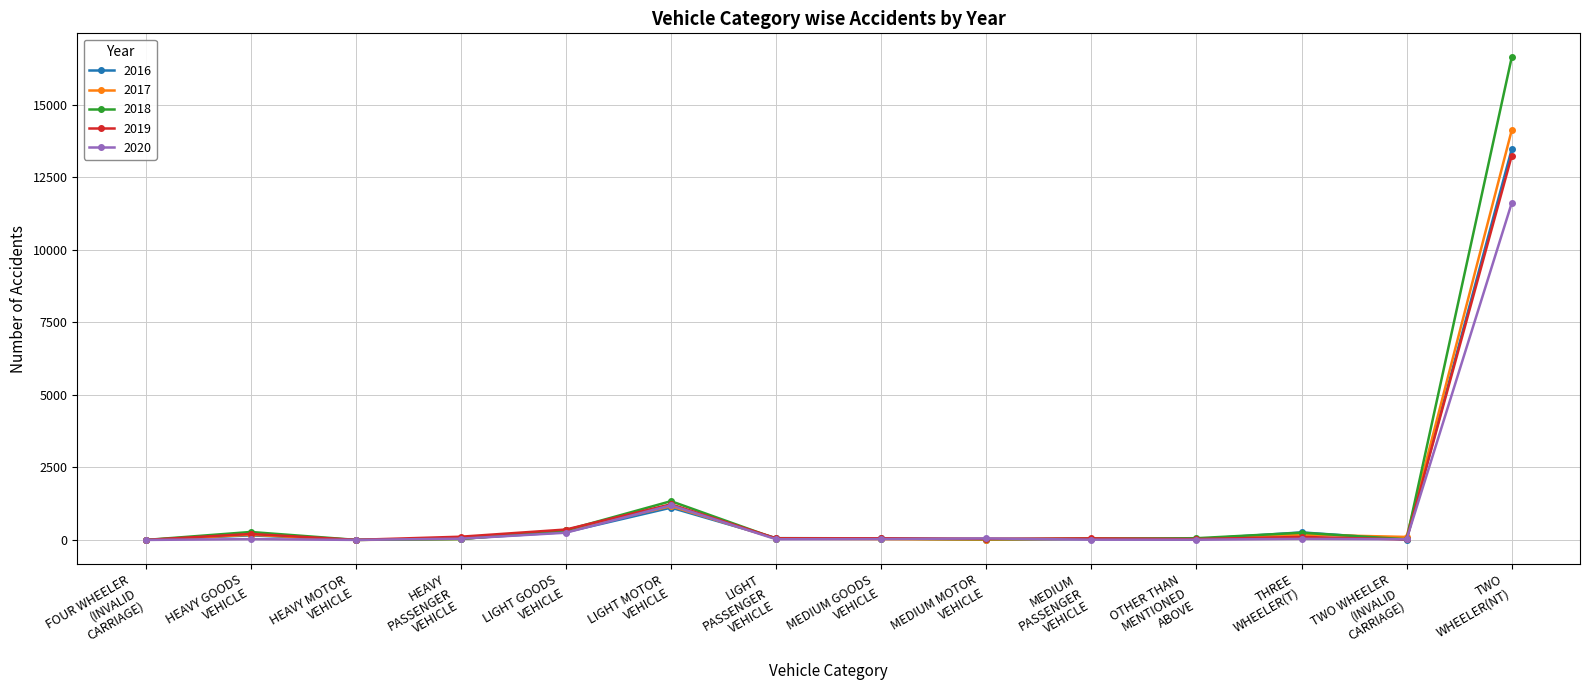

What is the highest value of the 2018 series?

16631